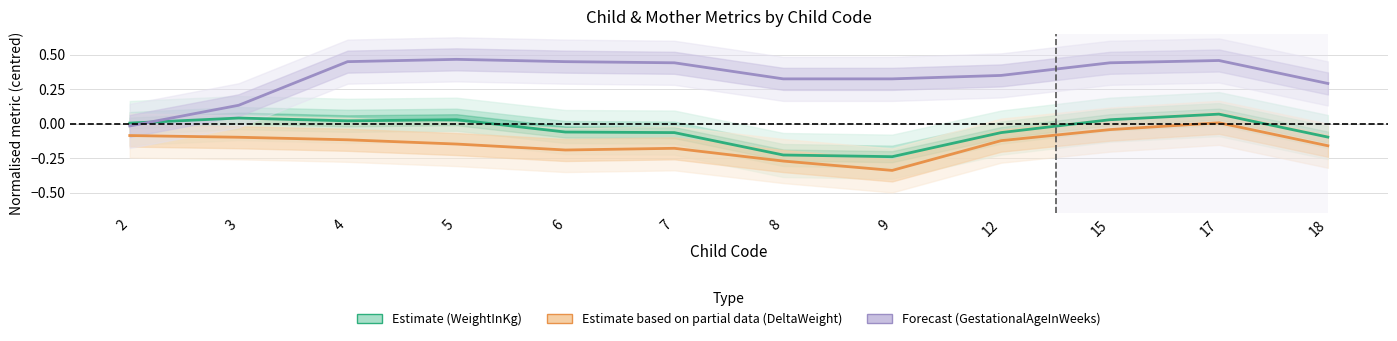

Which series has the widest spread of values?

Forecast (GestationalAgeInWeeks)